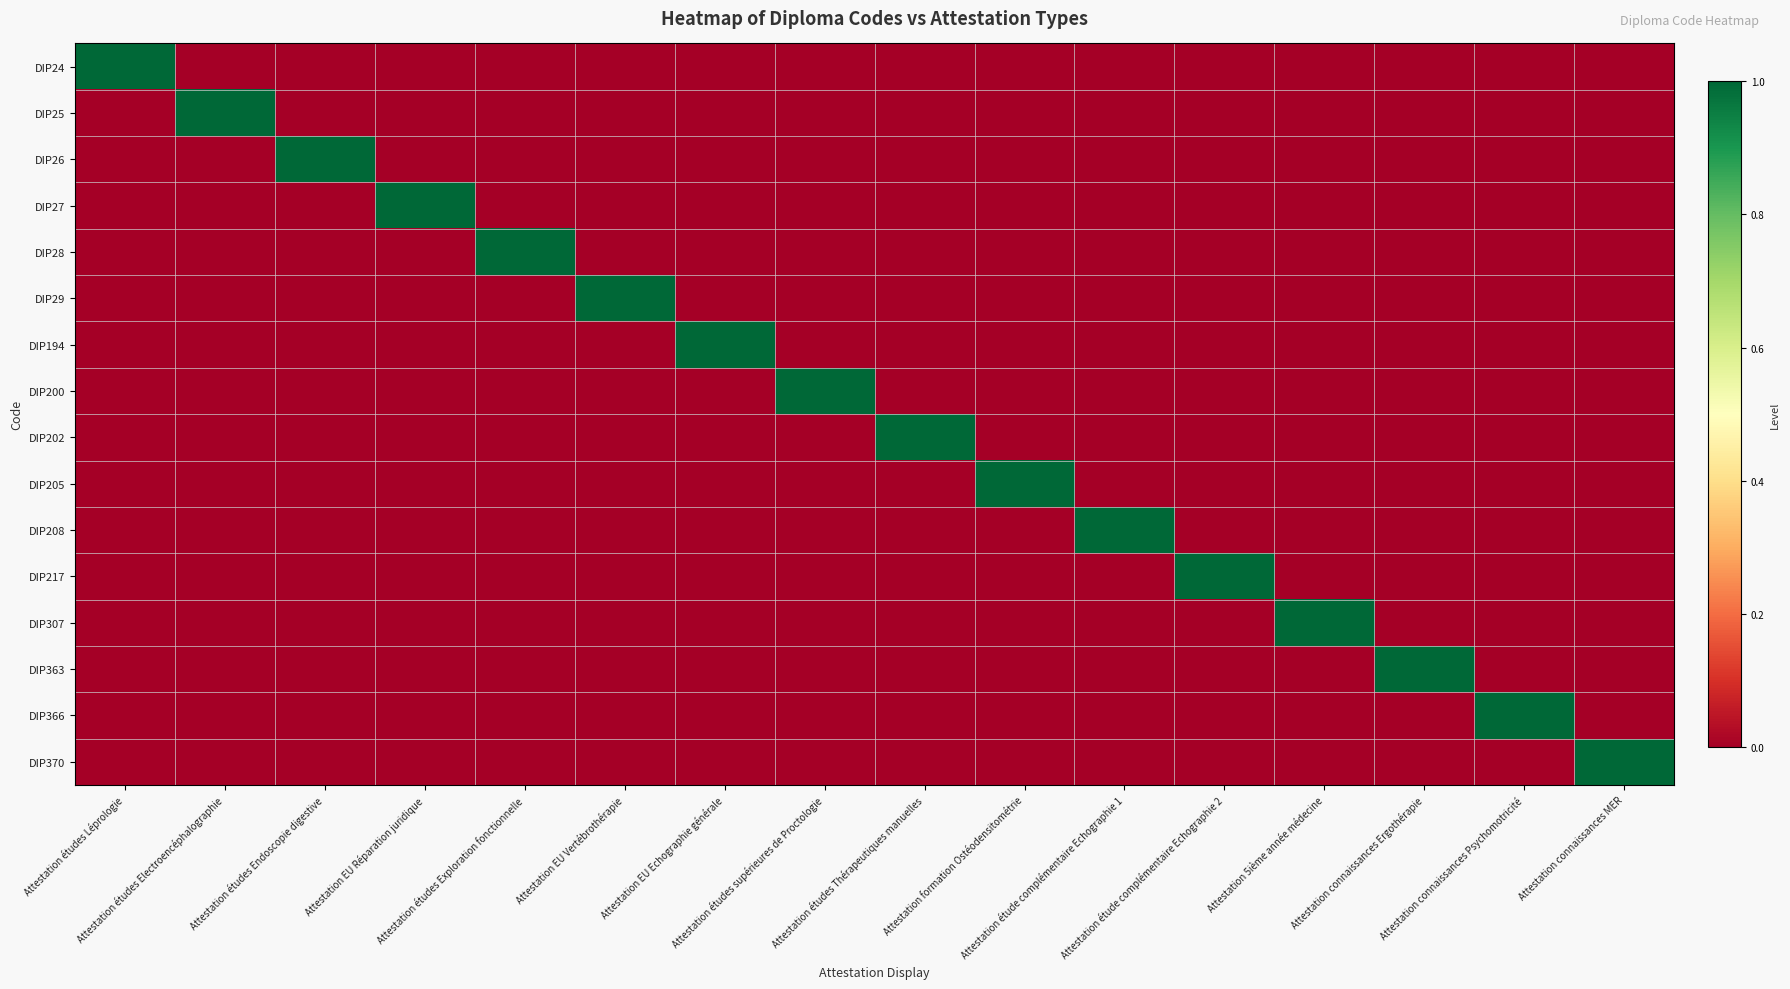

What is the total value across all series at Attestation connaissances Ergothérapie?

1